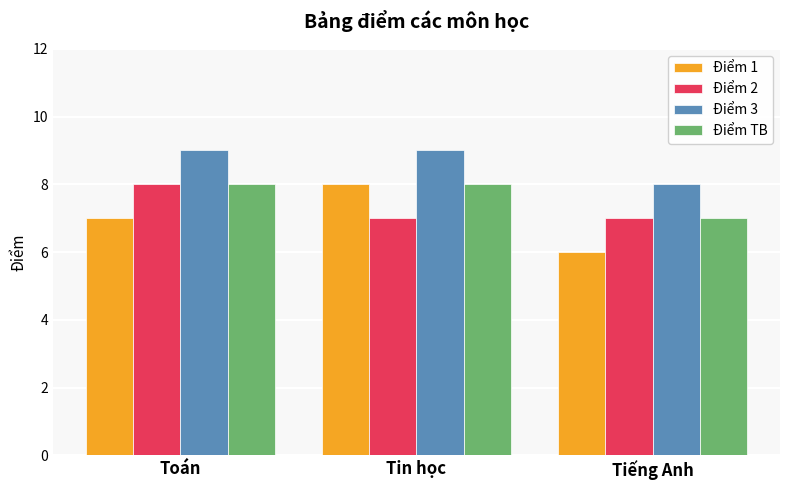

What is the difference between the Điểm TB values at Tiếng Anh and Tin học?

1